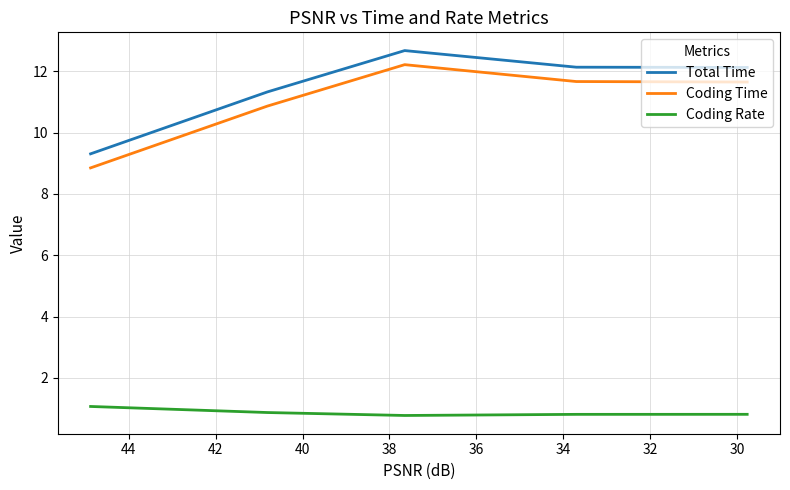

Reading right to left, extract all data points from this chart.

Total Time: 12.1	12.1	12.7	11.3	9.3
Coding Time: 11.6	11.7	12.2	10.9	8.8
Coding Rate: 0.8	0.8	0.8	0.9	1.1